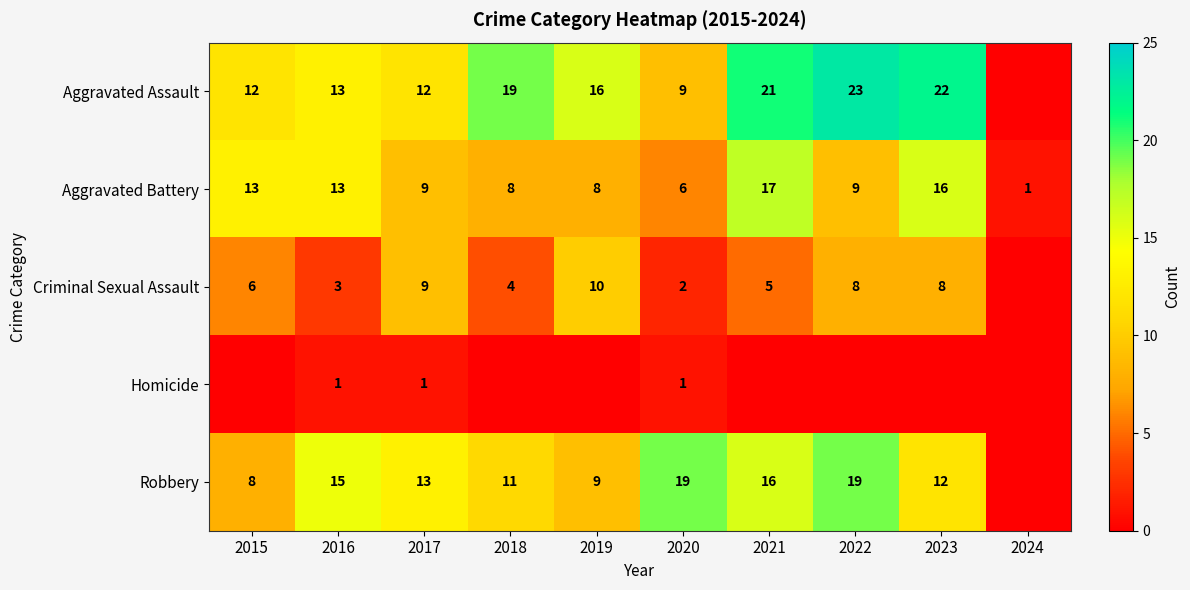

At how many categories does at least one series exceed 9?

9